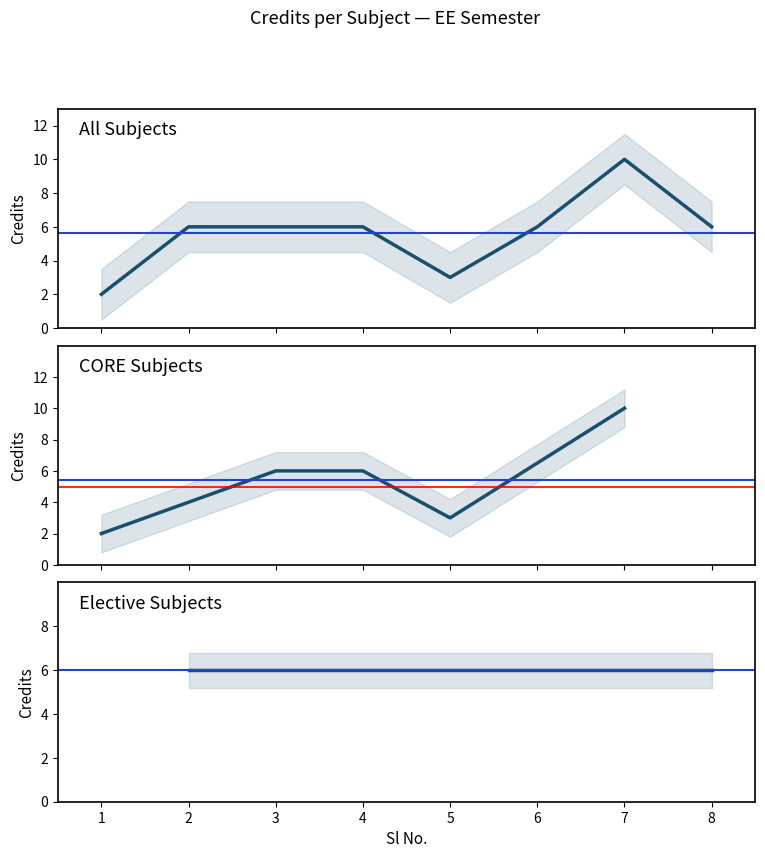

Between 1 and 6, which is larger?

6